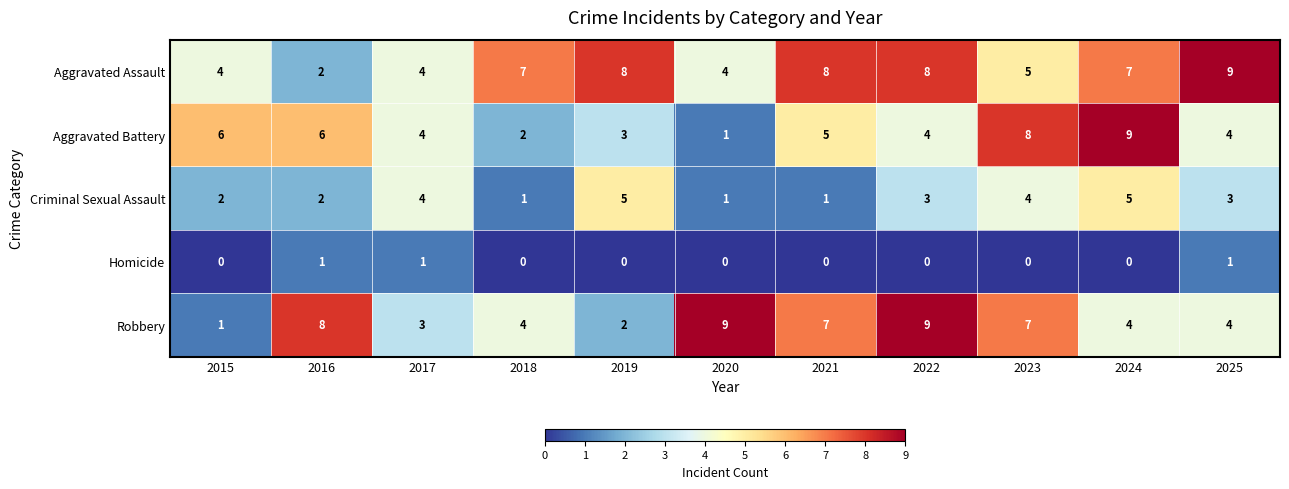

What is the difference between the highest and lowest values at 2021?

8